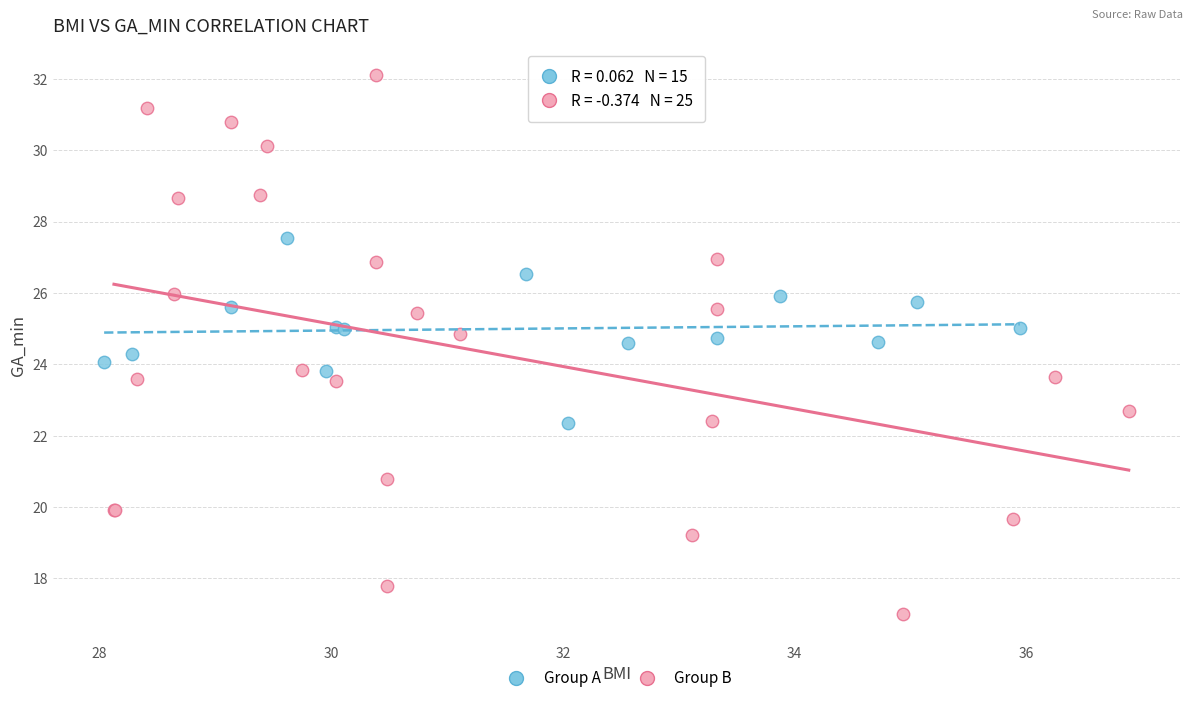

Which series has the widest spread of Y values?

Group B